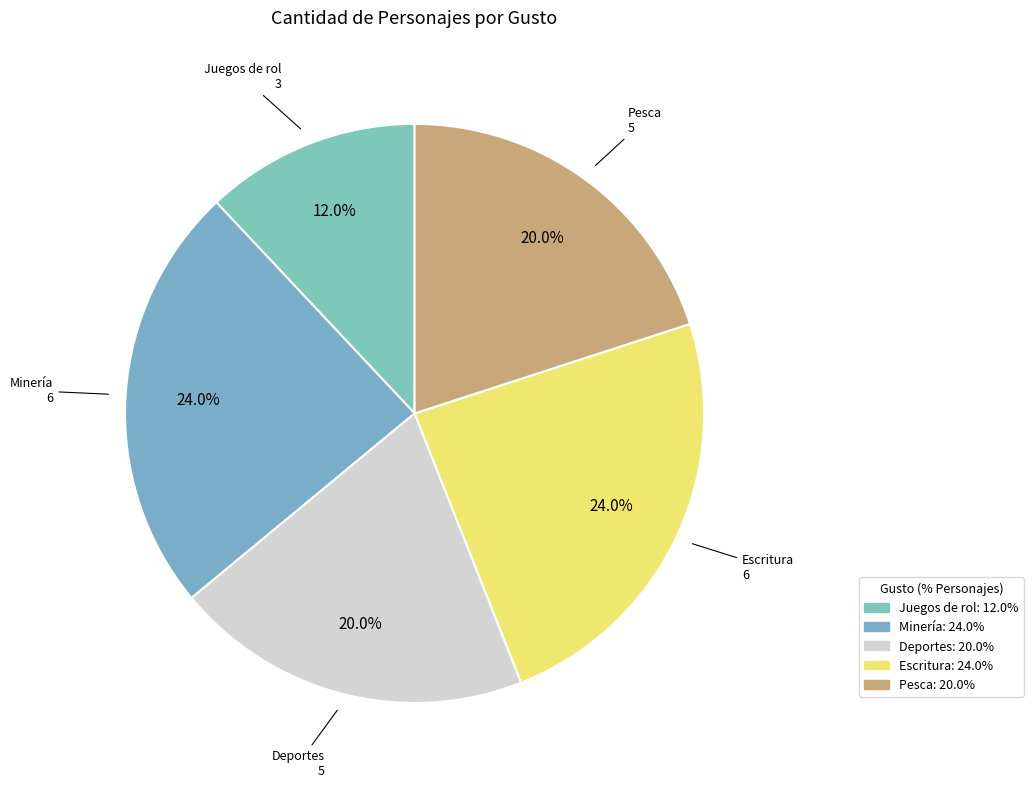

Count the number of slices in the pie.

5